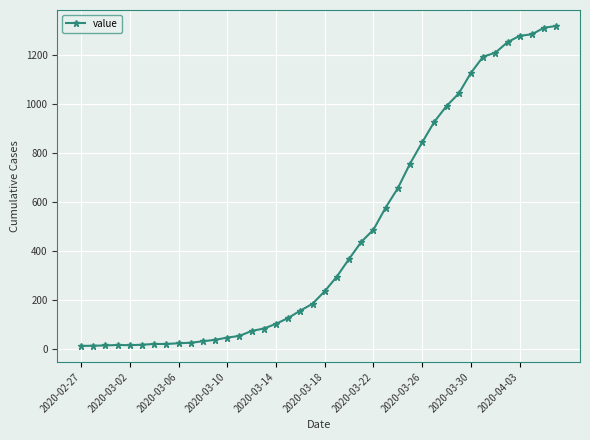

What is the difference between the maximum and minimum values?

1304